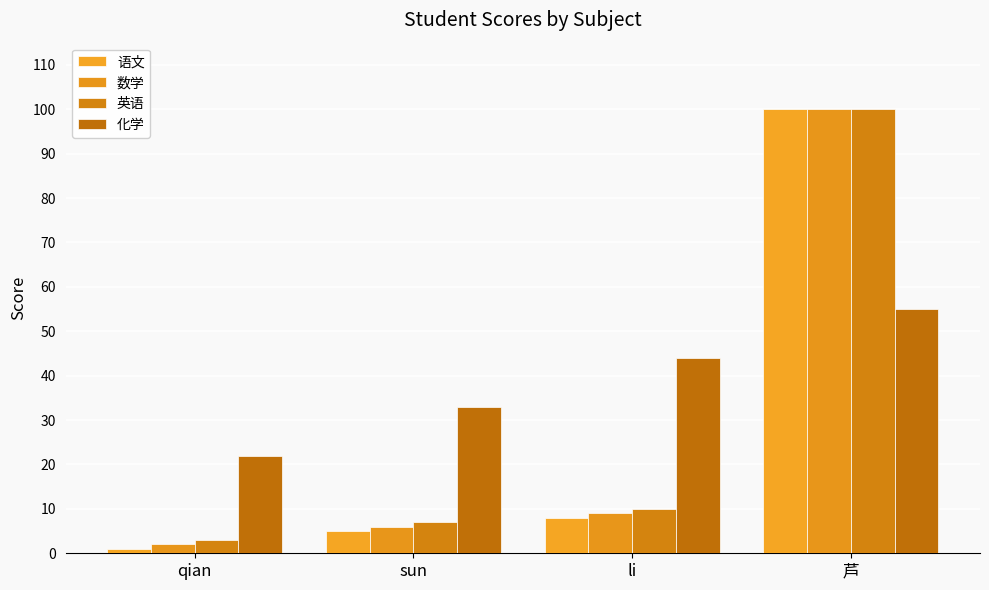

What is the label of the 2nd bar from the right?

li